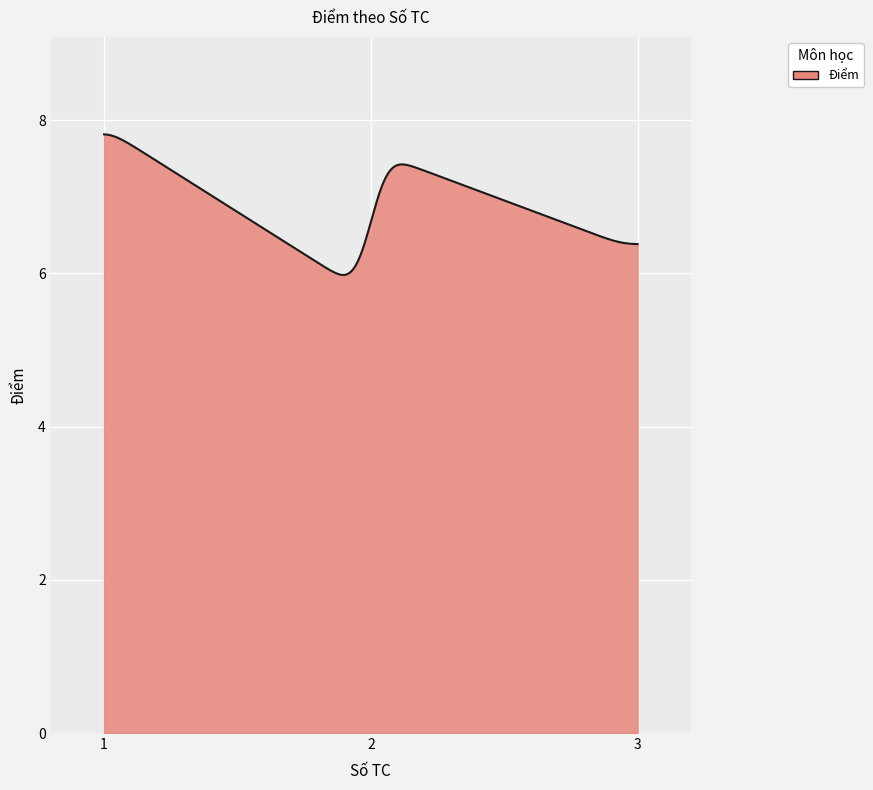

What is the smallest value displayed?

6.0